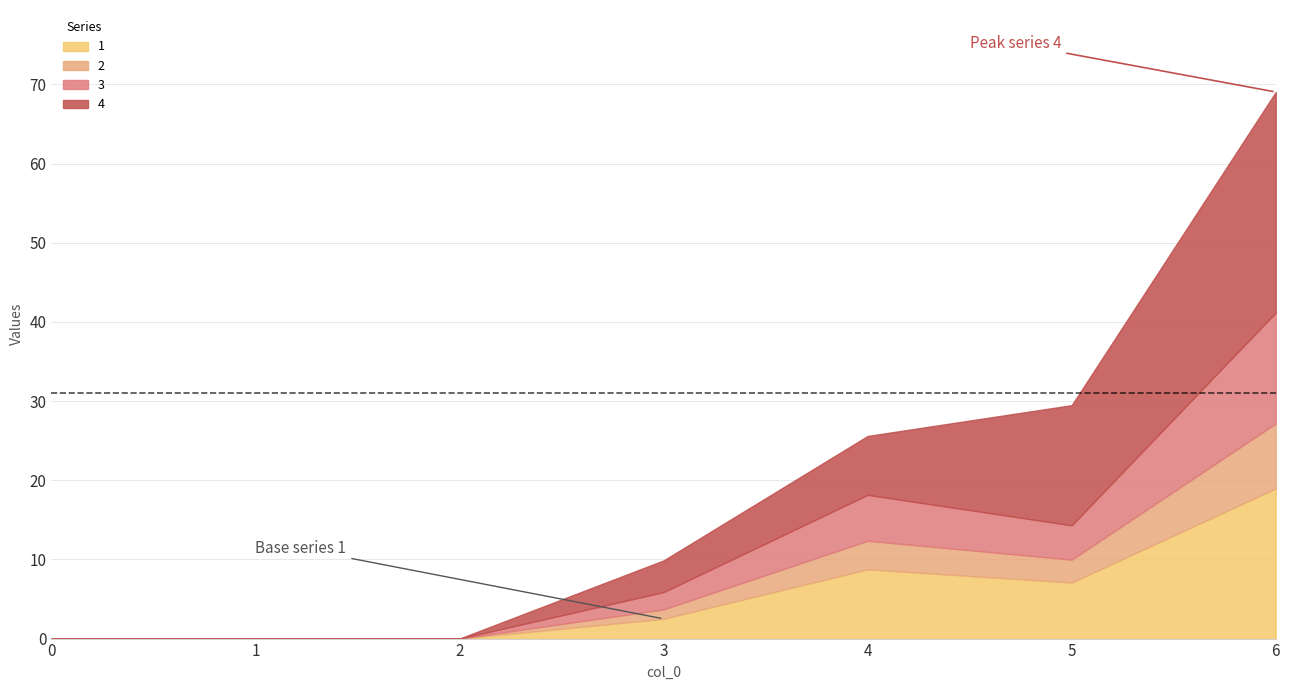

The value of 1 at 5 is 3.2. True or false?

False